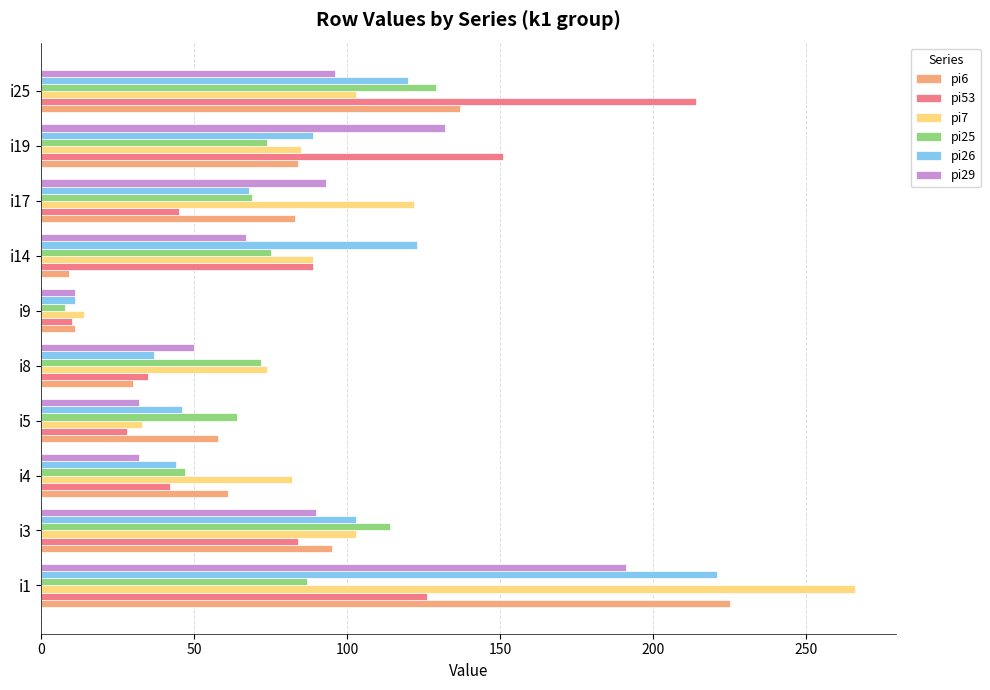

Is it true that pi26 equals 37 at i8?

True